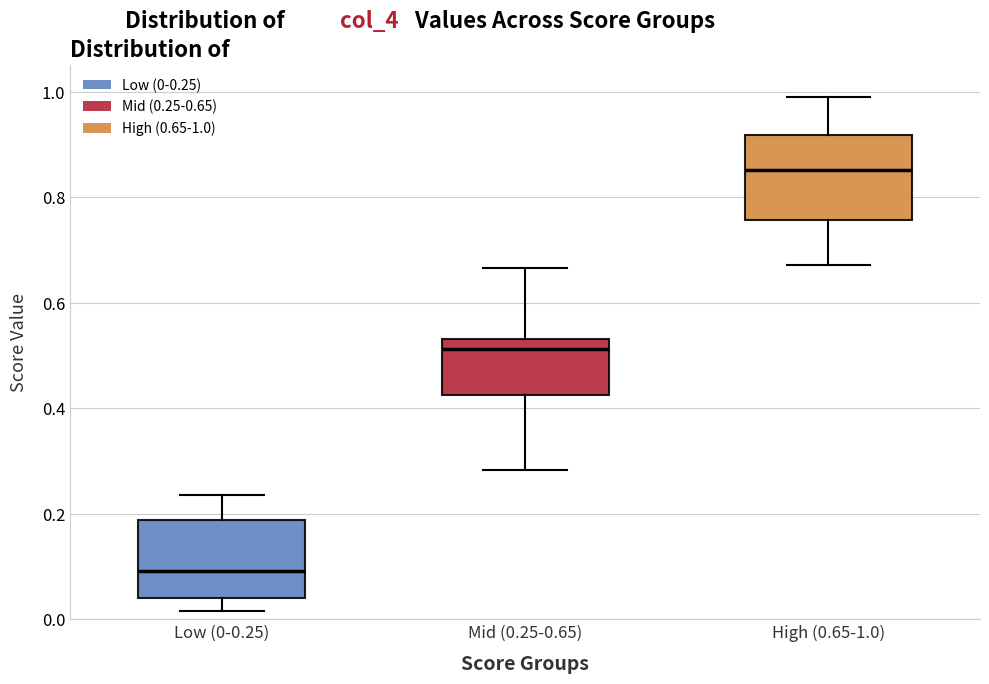

Where is the lower edge of the box for High (0.65-1.0) on the y-axis? The values are not printed on the chart, so give them approximately, as read against the axis.

0.76